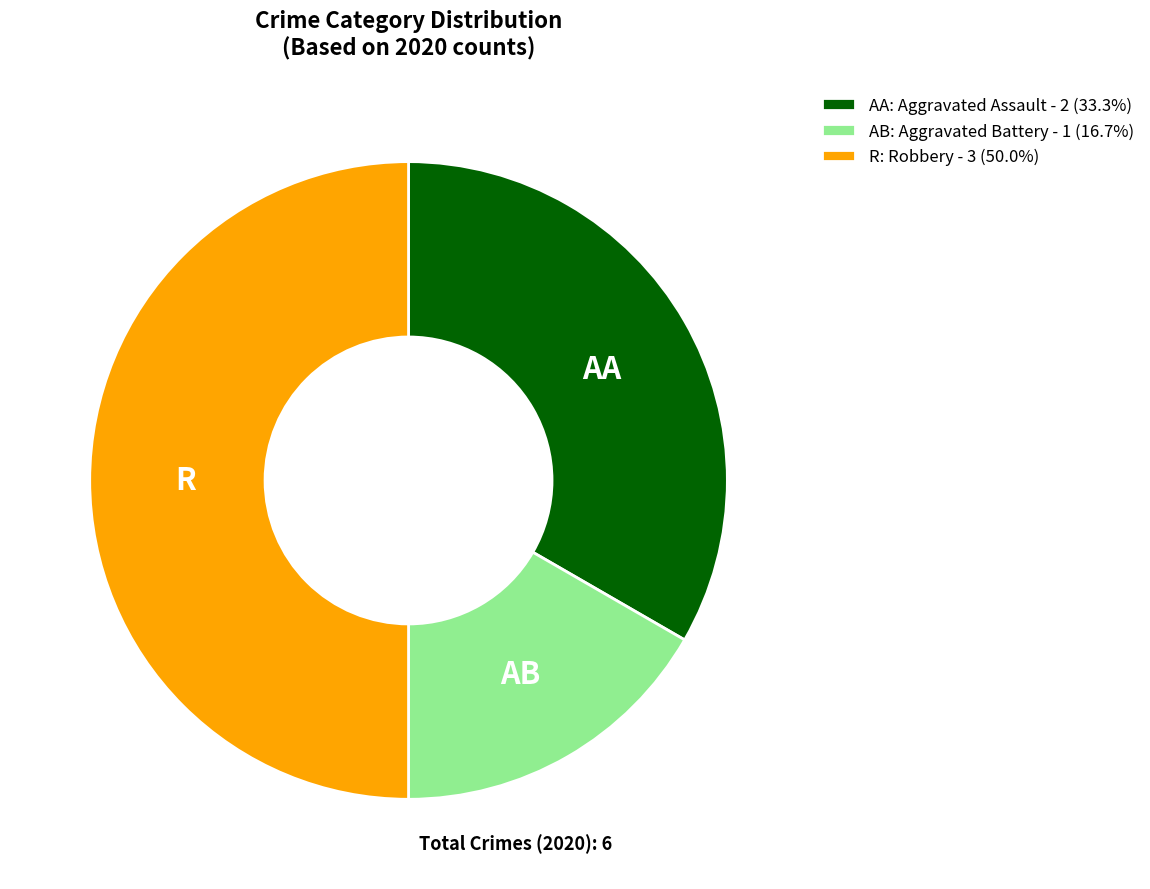

How many slices are in this pie chart?

3